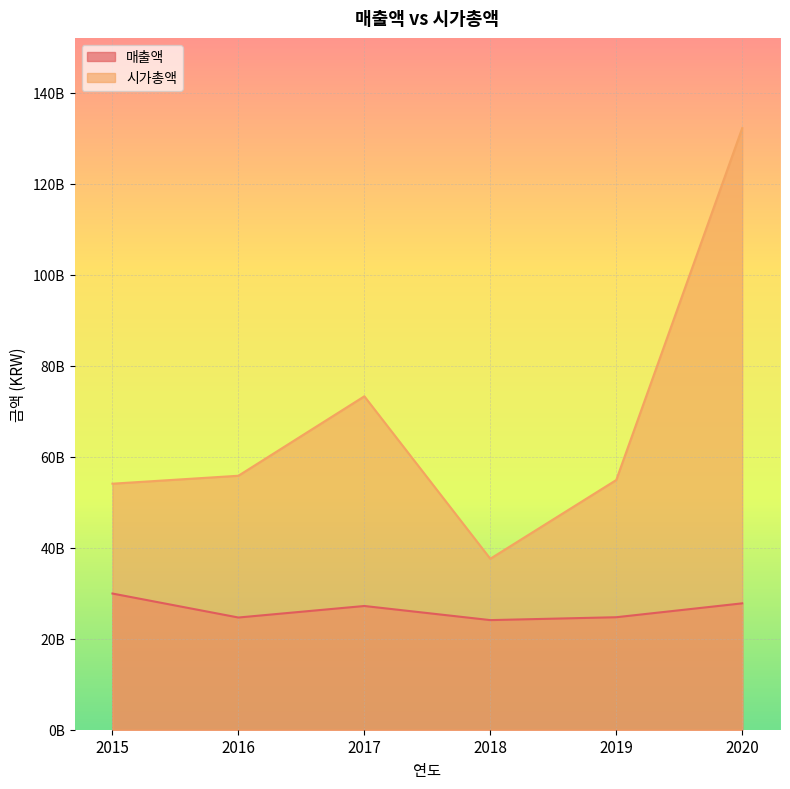

What is the difference between the maximum and minimum values in the 시가총액 series?

94632475790